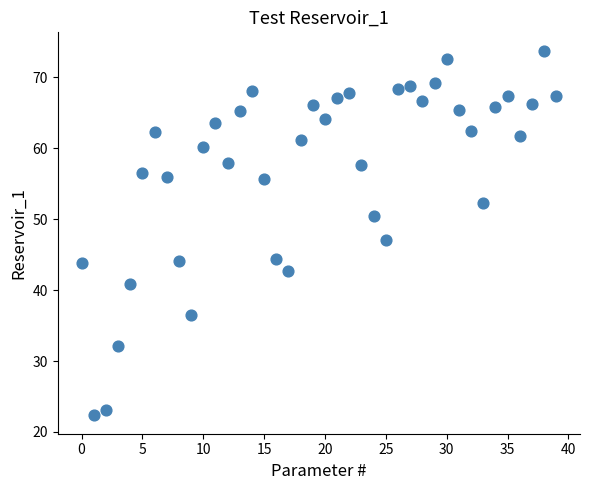

What is the range of Y values (max minus min)?

51.5